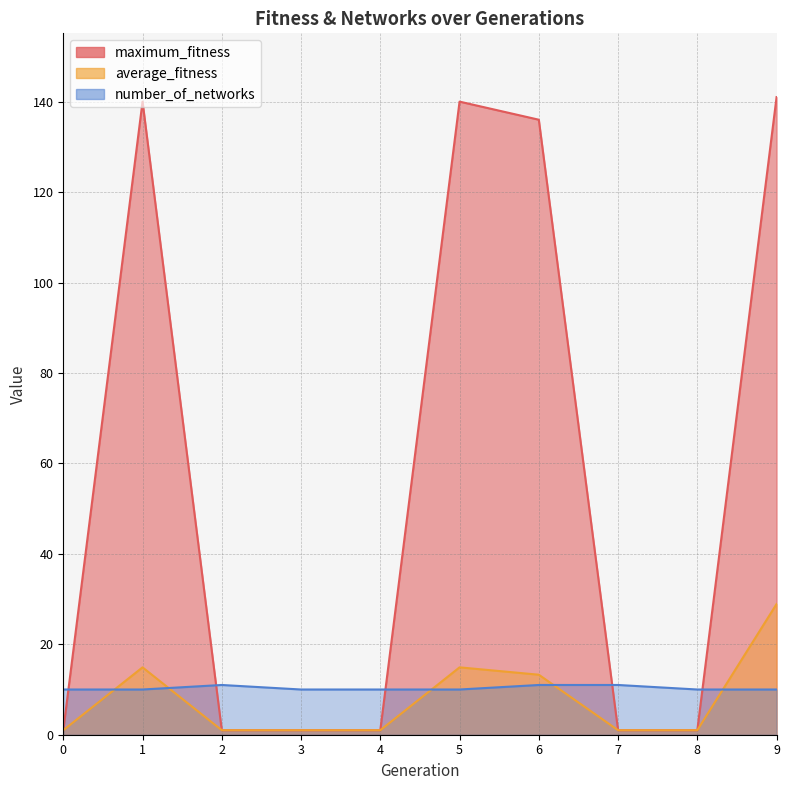

At which category does the chart reach its peak across all series?

9